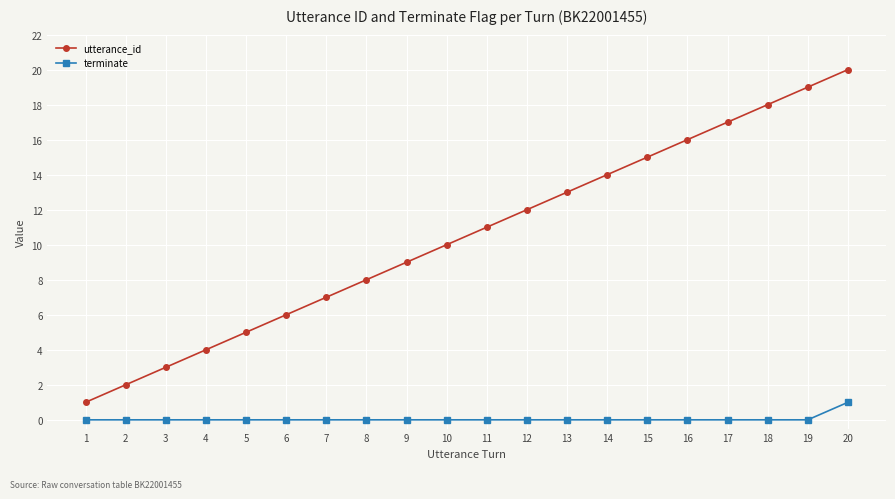

True or false: utterance_id and terminate cross at least once.

False